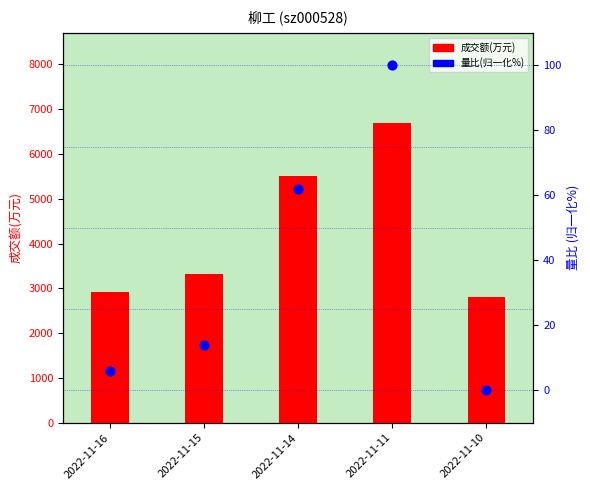

What is the total value across all series at 2022-11-14?

5578.0